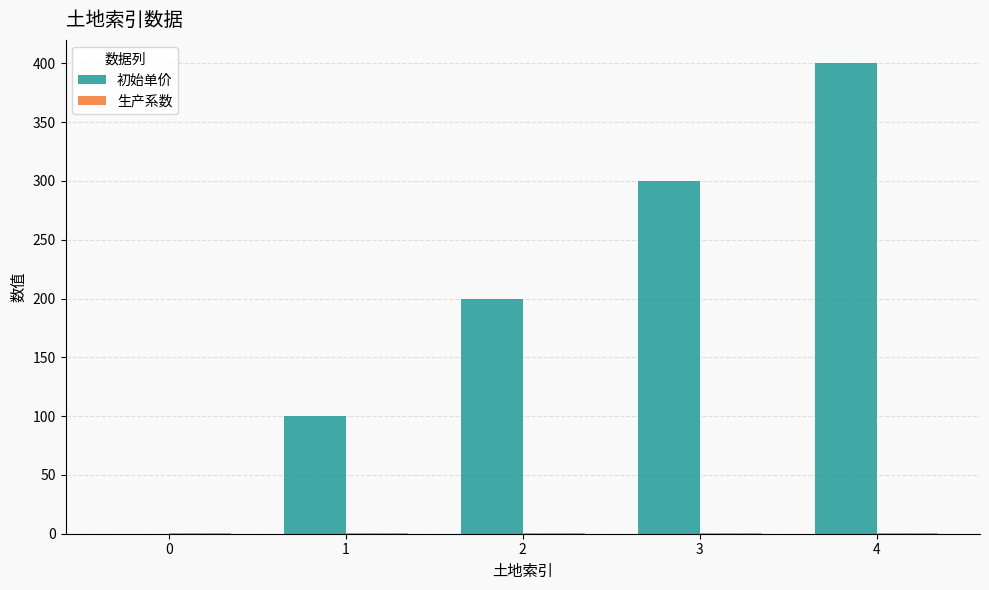

What is the sum of all 初始单价 values?

1000